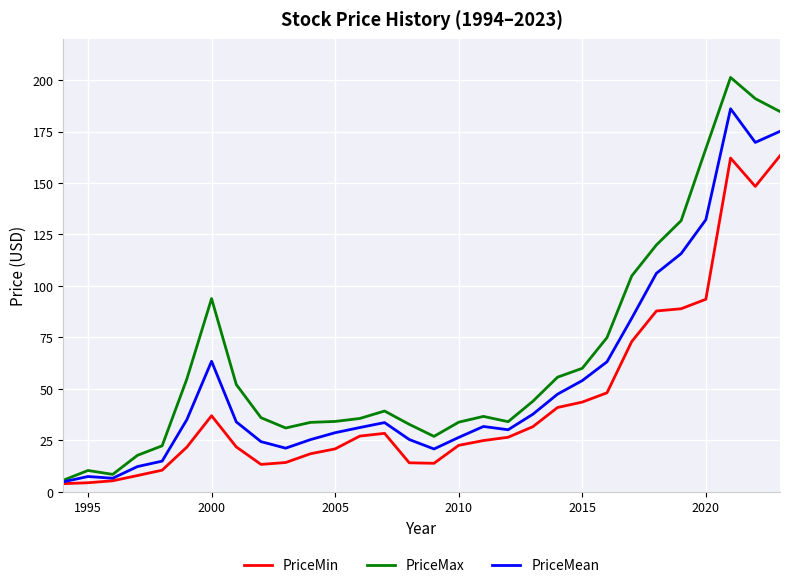

Count the number of categories in the chart.

30